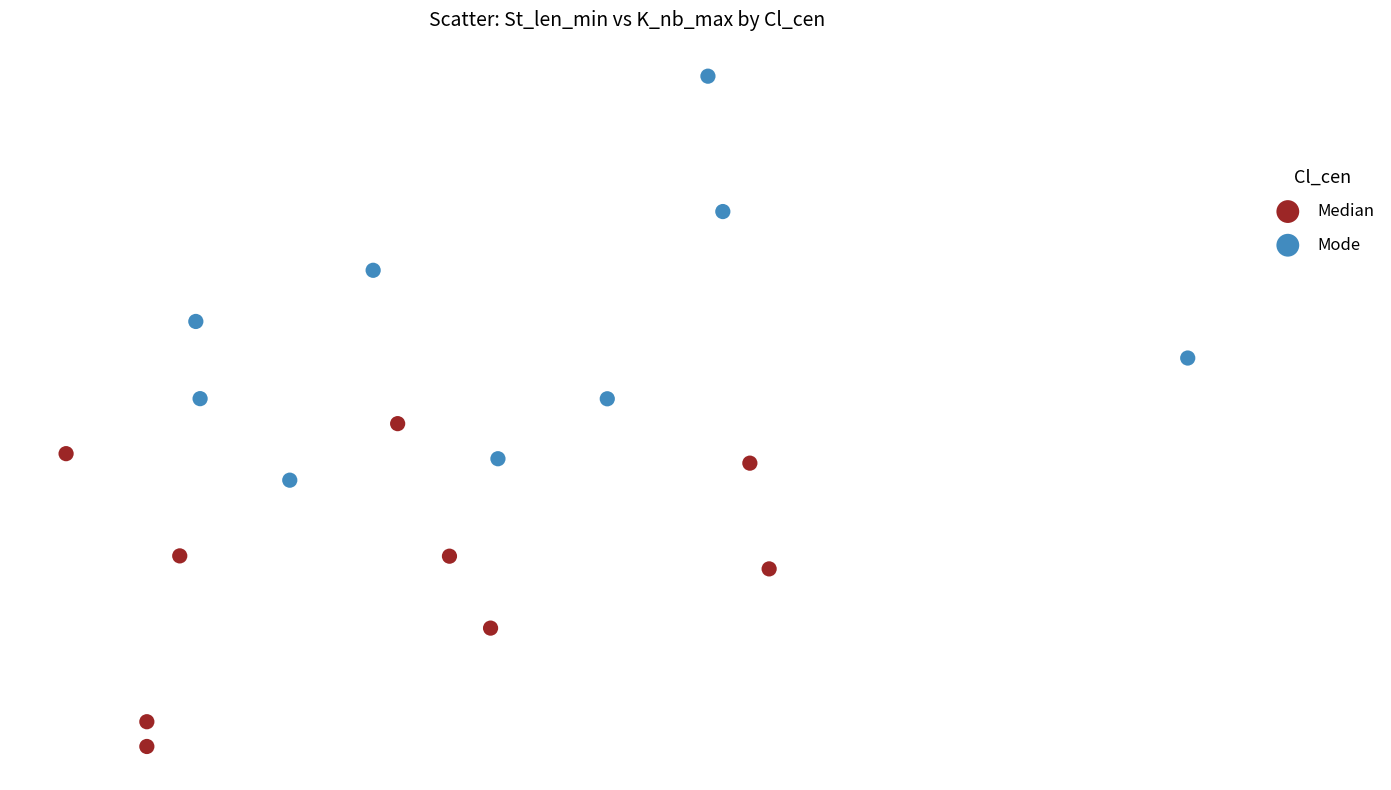

What are all the series names shown in the legend?

Median, Mode